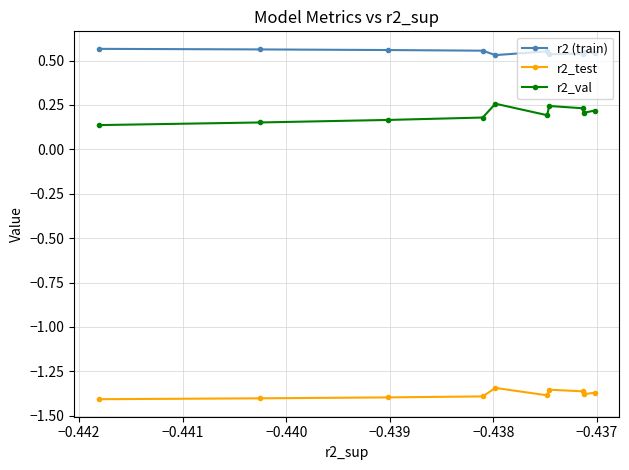

List the series in order of their overall mean, lowest first.

r2_test, r2_val, r2 (train)